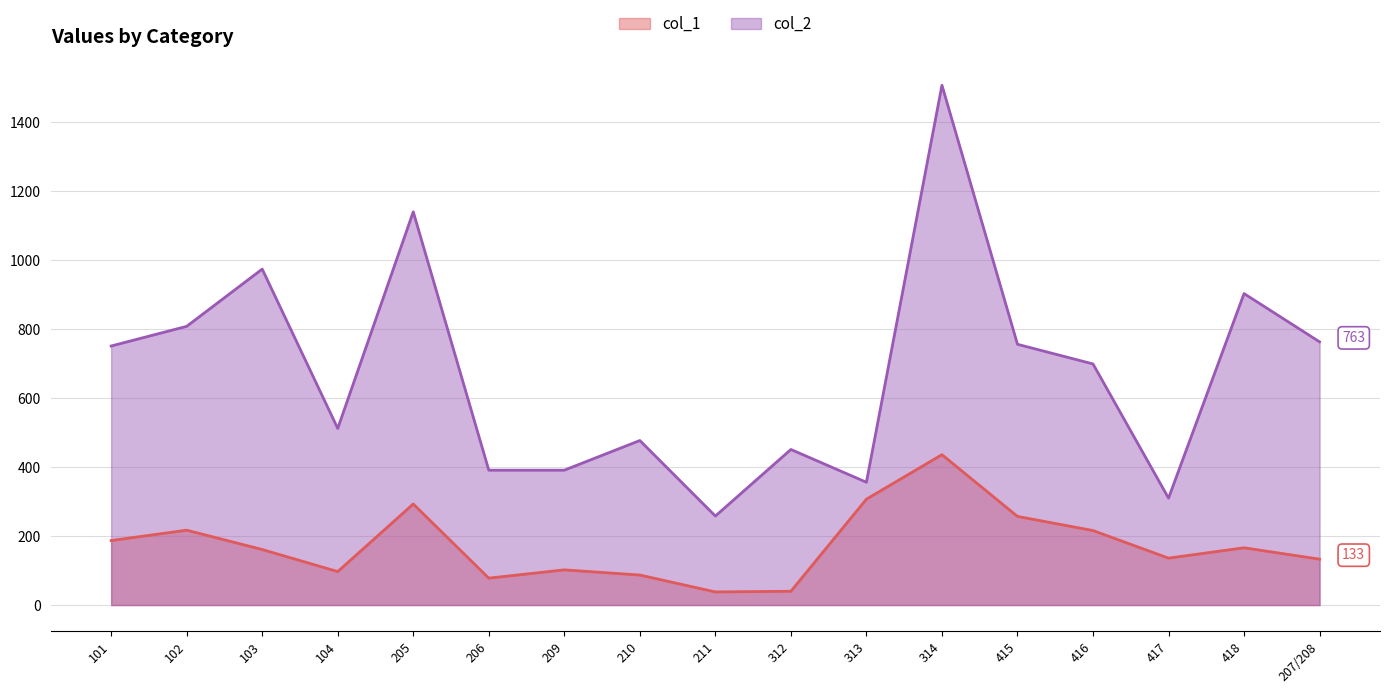

What is the average value of the col_1 series?

174